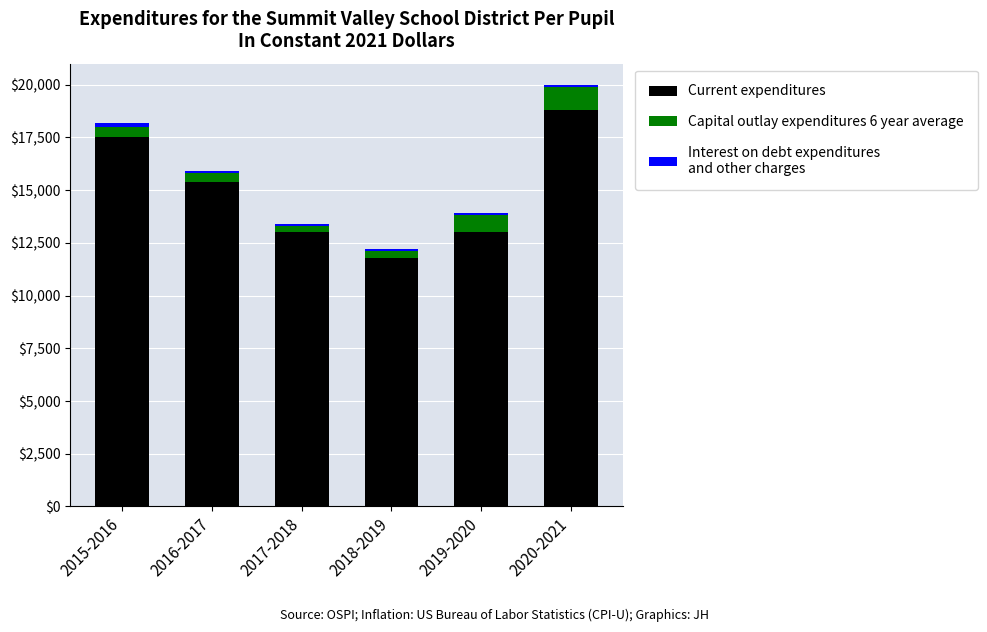

At which category is the sum across all series the highest?

2020-2021